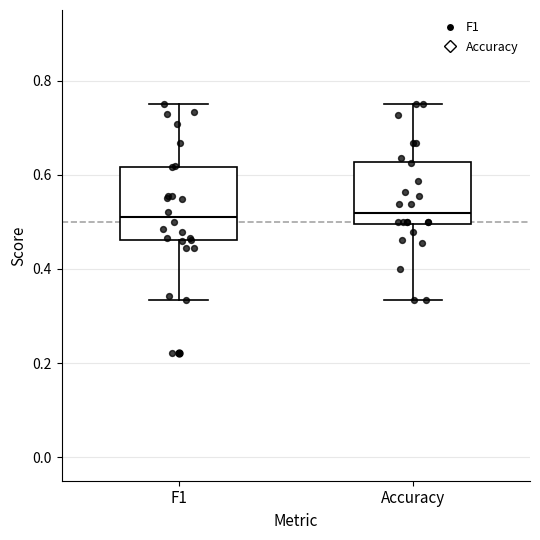

Which box is the tallest, from its lower edge to its upper edge?

F1